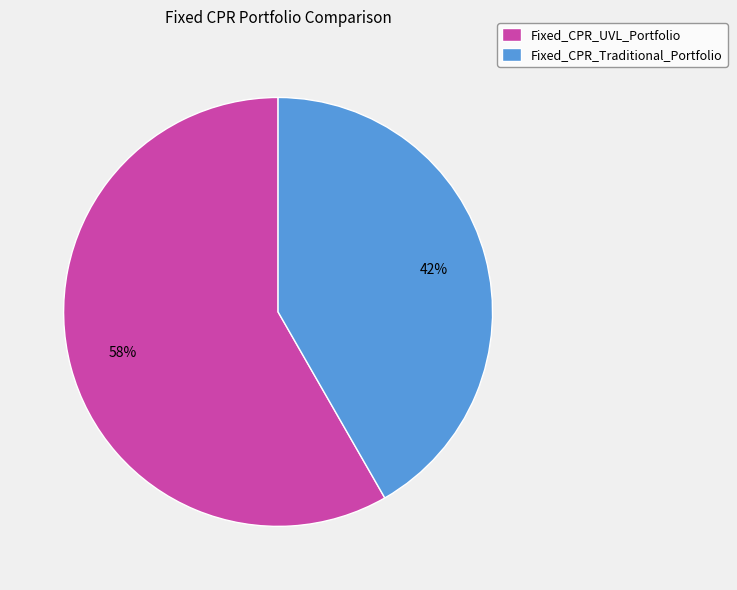

Which category has the biggest portion of the pie?

Fixed_CPR_UVL_Portfolio